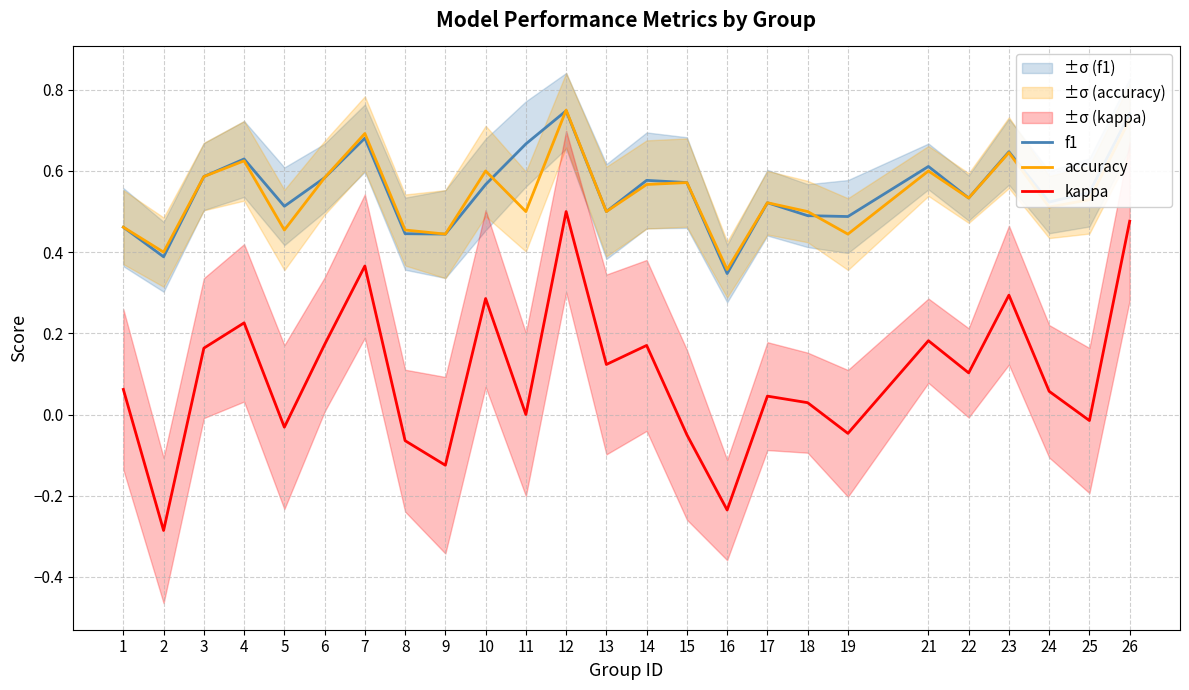

What is the value of the kappa point at the 21st from the left?

0.1